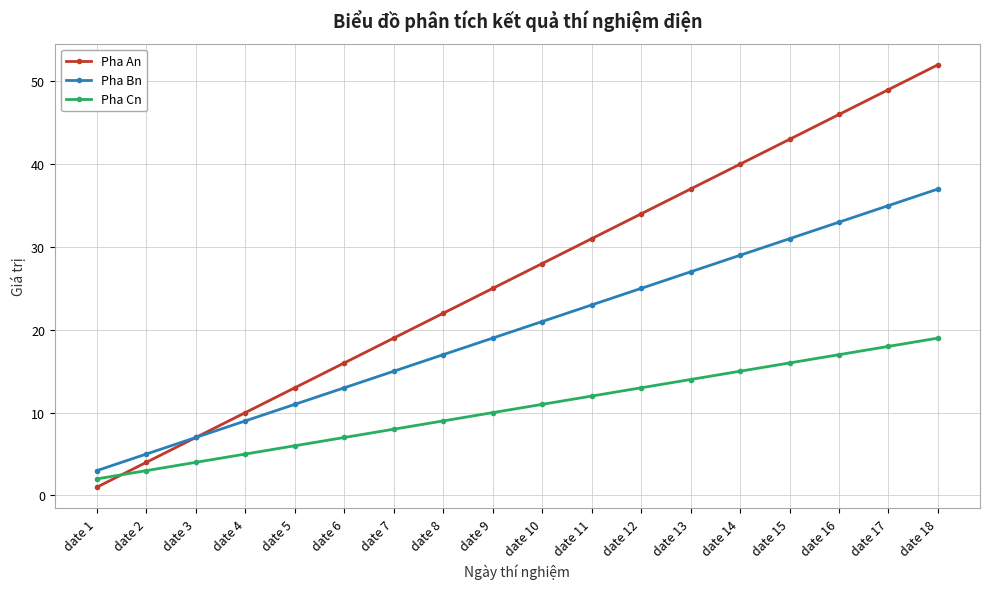

Between date 8 and date 11, which series saw the biggest shift?

Pha An